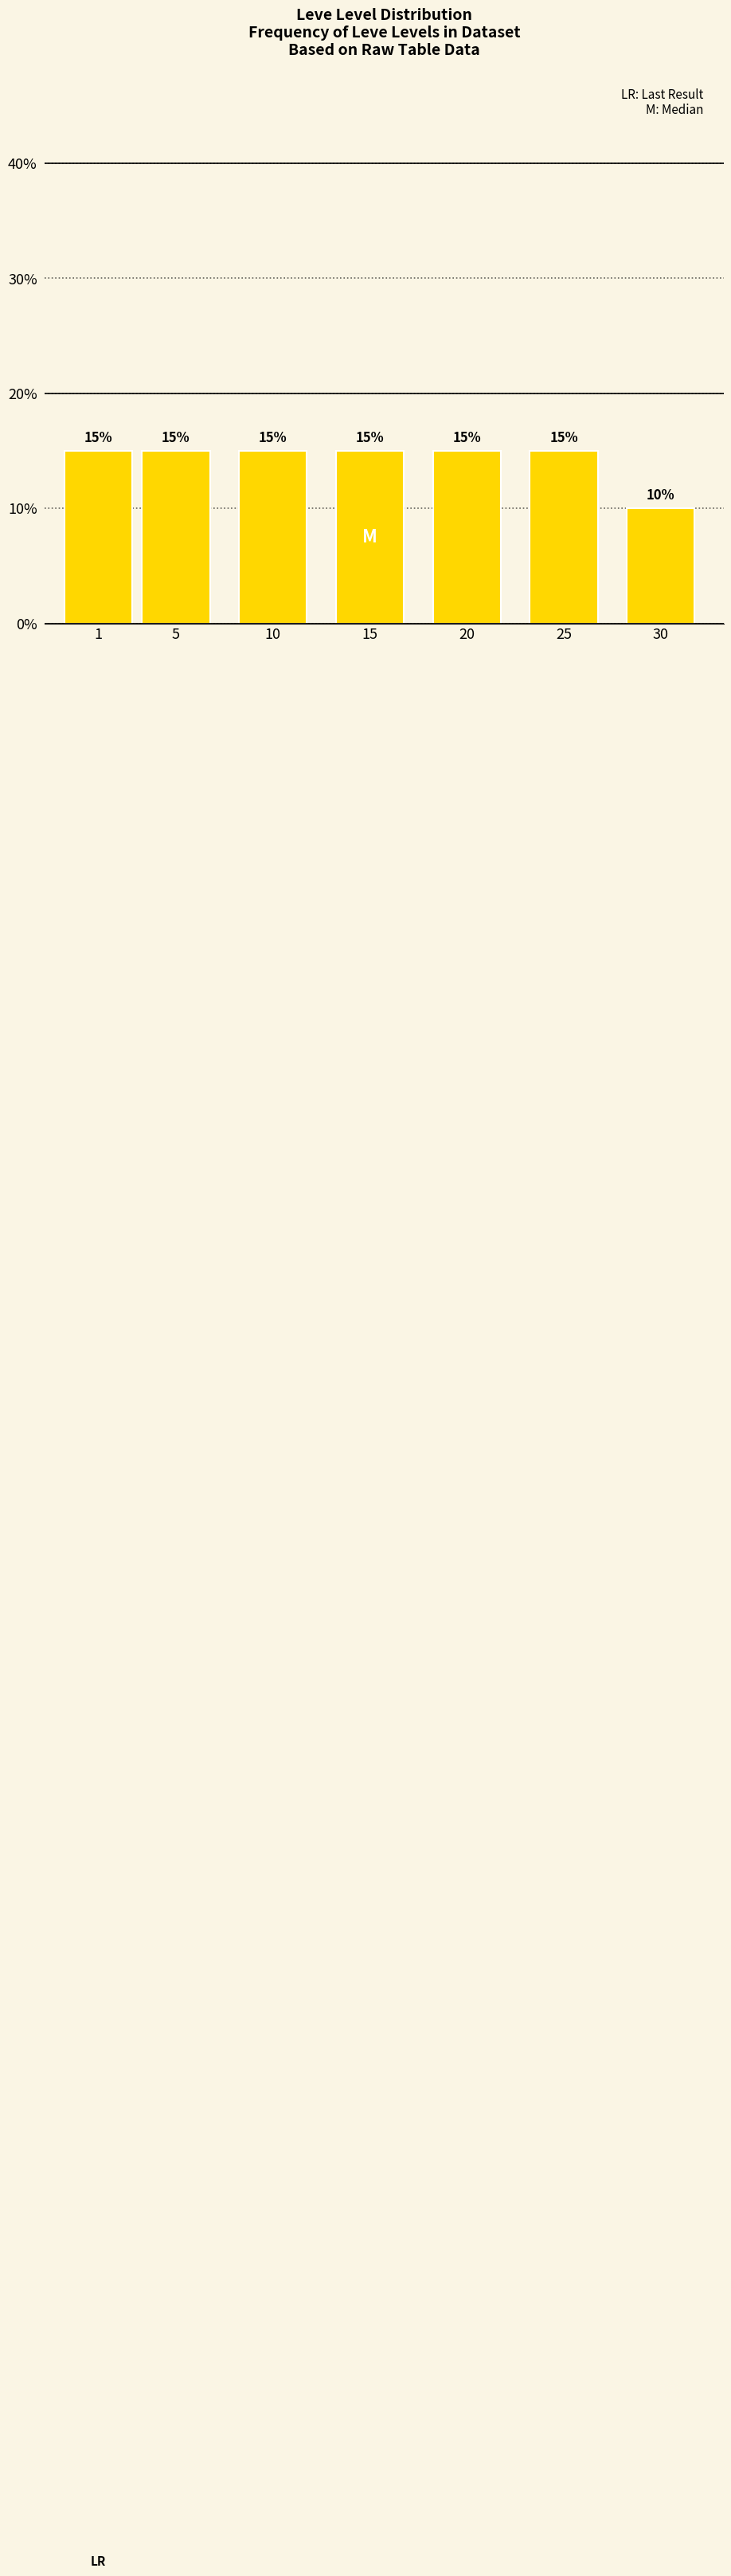

Reading left to right, what are all the values shown in this chart?

15	15	15	15	15	15	10